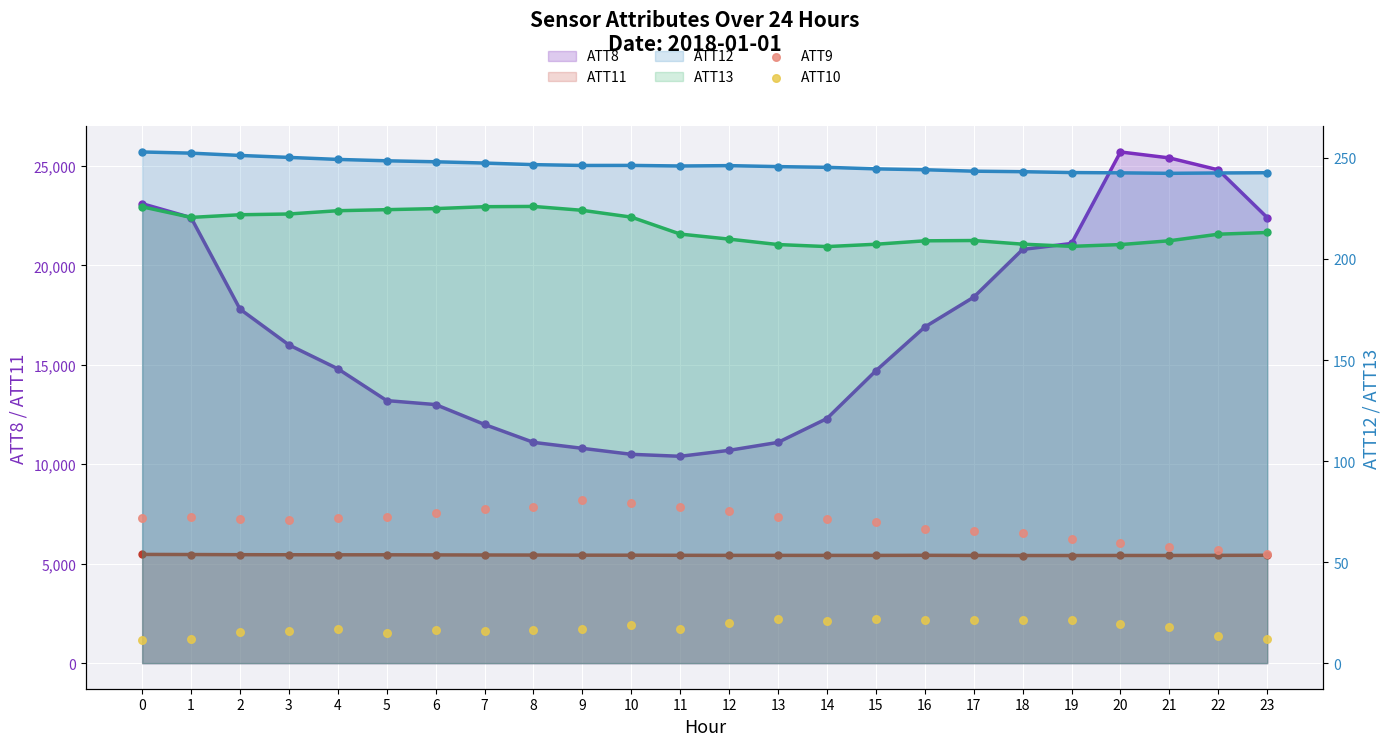

What are all the series names shown in the legend?

ATT8 line, ATT11 line, ATT12 line, ATT13 line, ATT9, ATT10